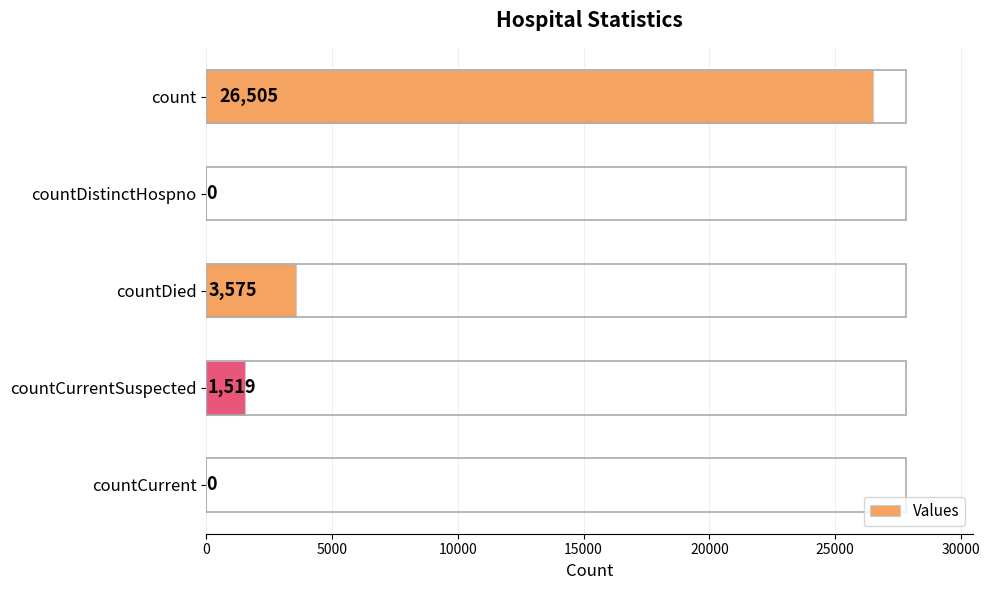

Reading top to bottom, list all the values displayed in this chart.

count=26505	countDistinctHospno=0	countDied=3575	countCurrentSuspected=1519	countCurrent=0